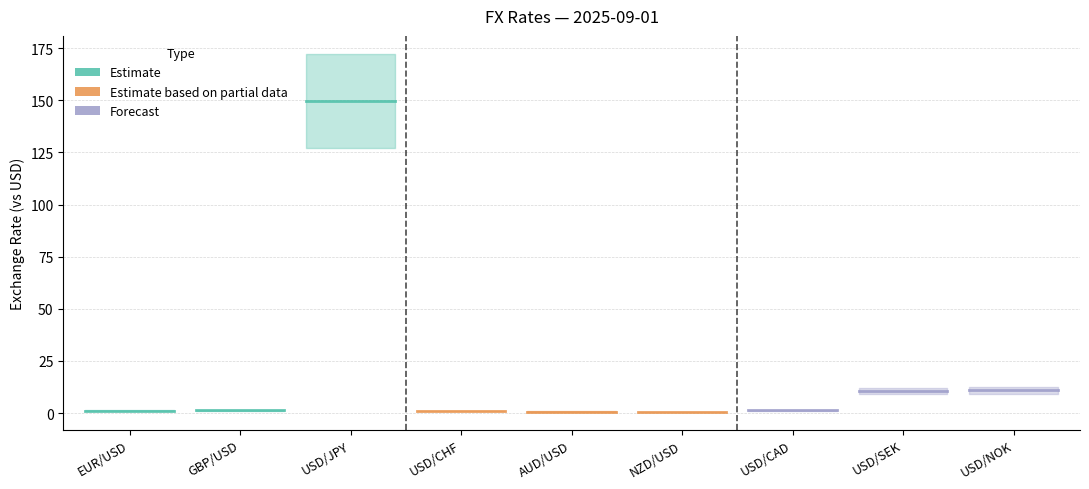

At which category does the chart reach its minimum across all series?

EUR/USD